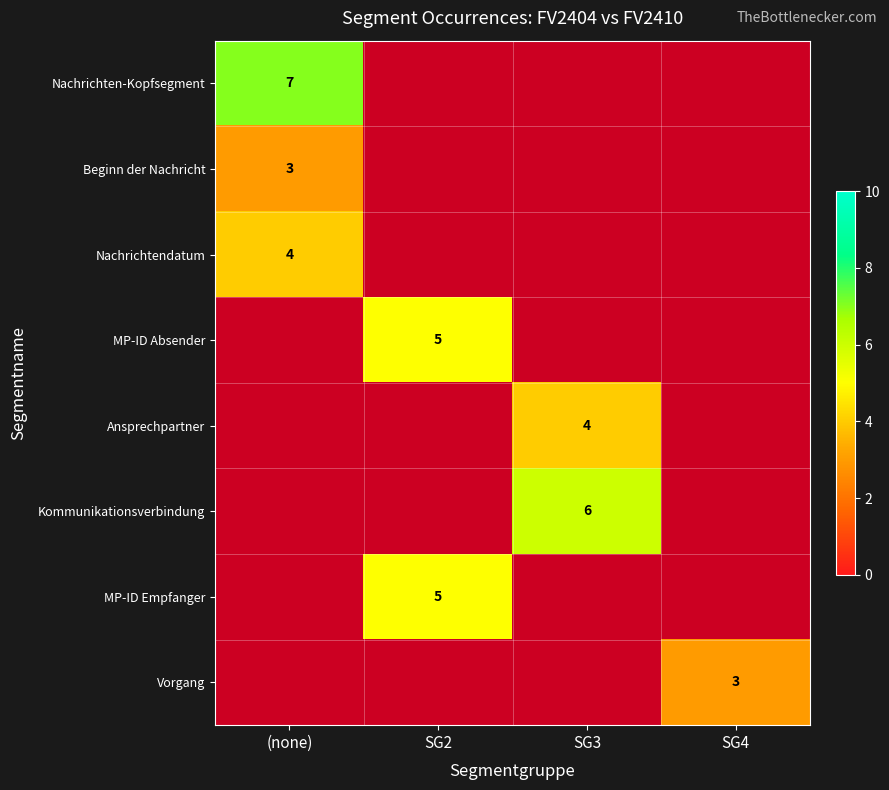

The value of Nachrichtendatum at (none) is 4. True or false?

True